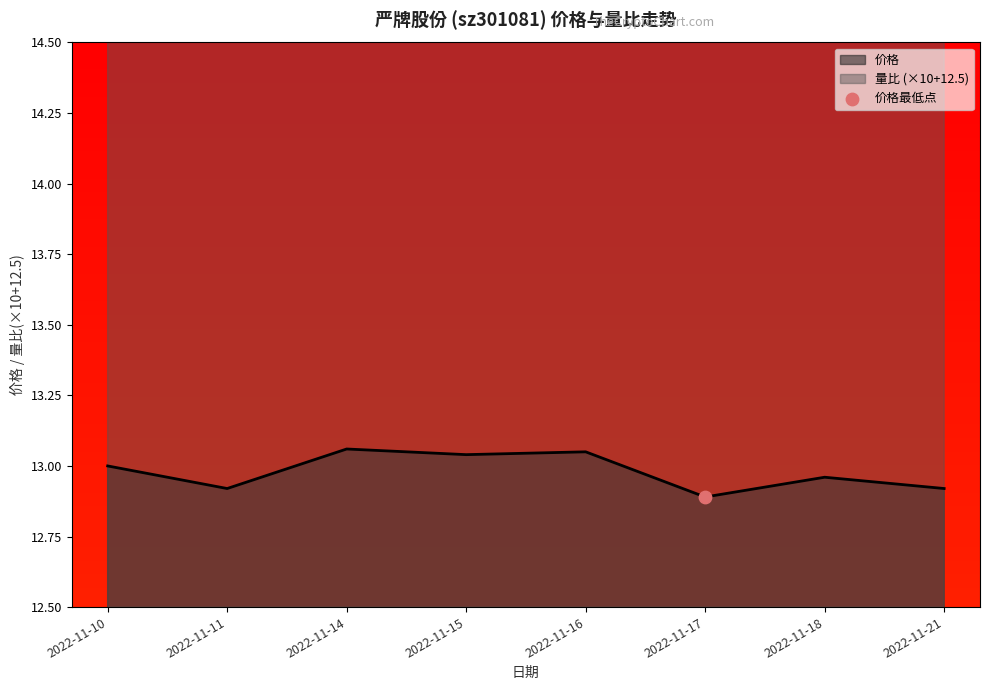

What are all the series names shown in the legend?

价格, 量比